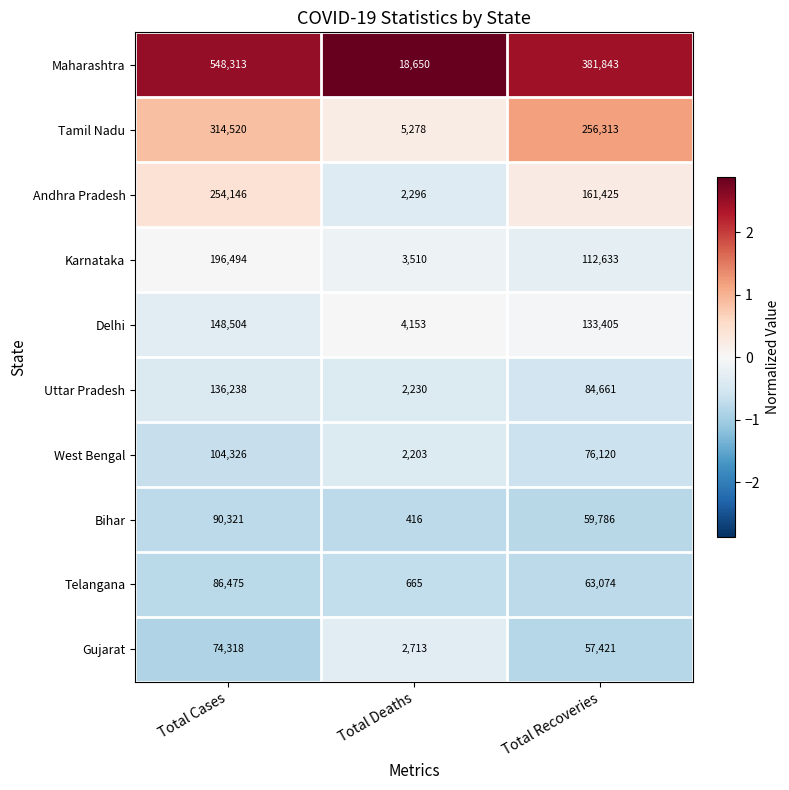

Which category has the lowest value in the Delhi series?

Total Deaths